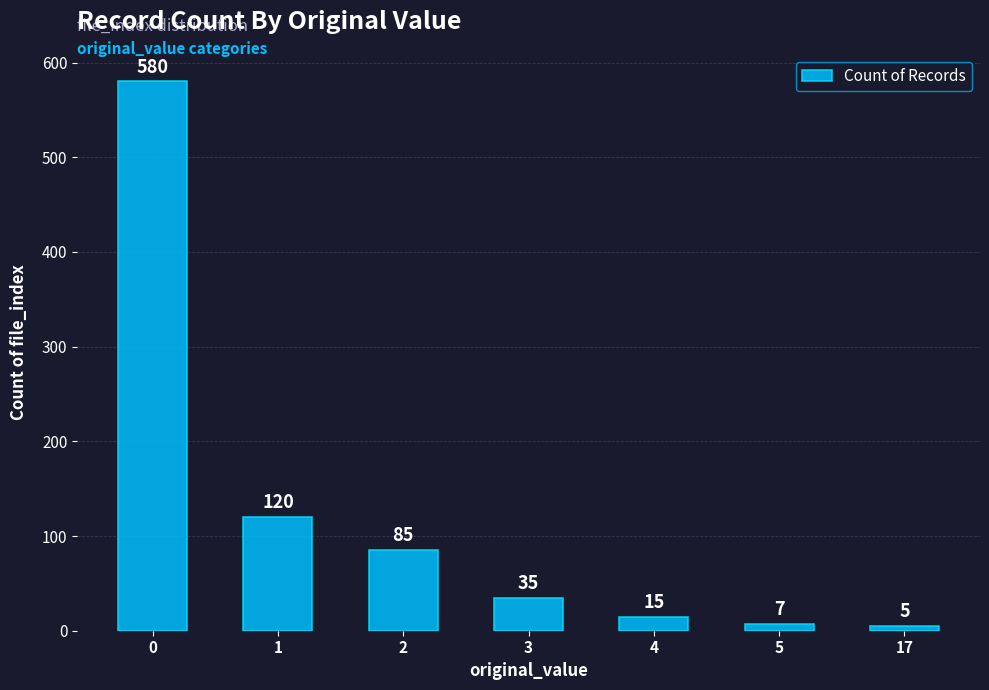

Rank the categories by value from lowest to highest.

17, 5, 4, 3, 2, 1, 0